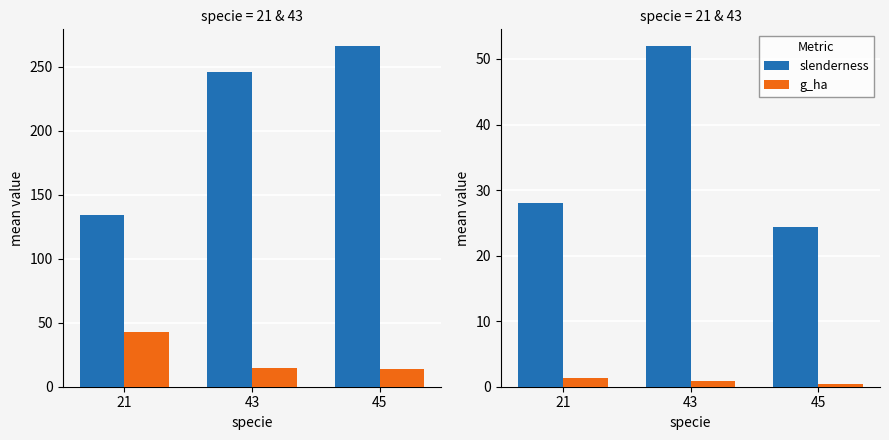

Rank the categories by slenderness value from highest to lowest.

43, 21, 45